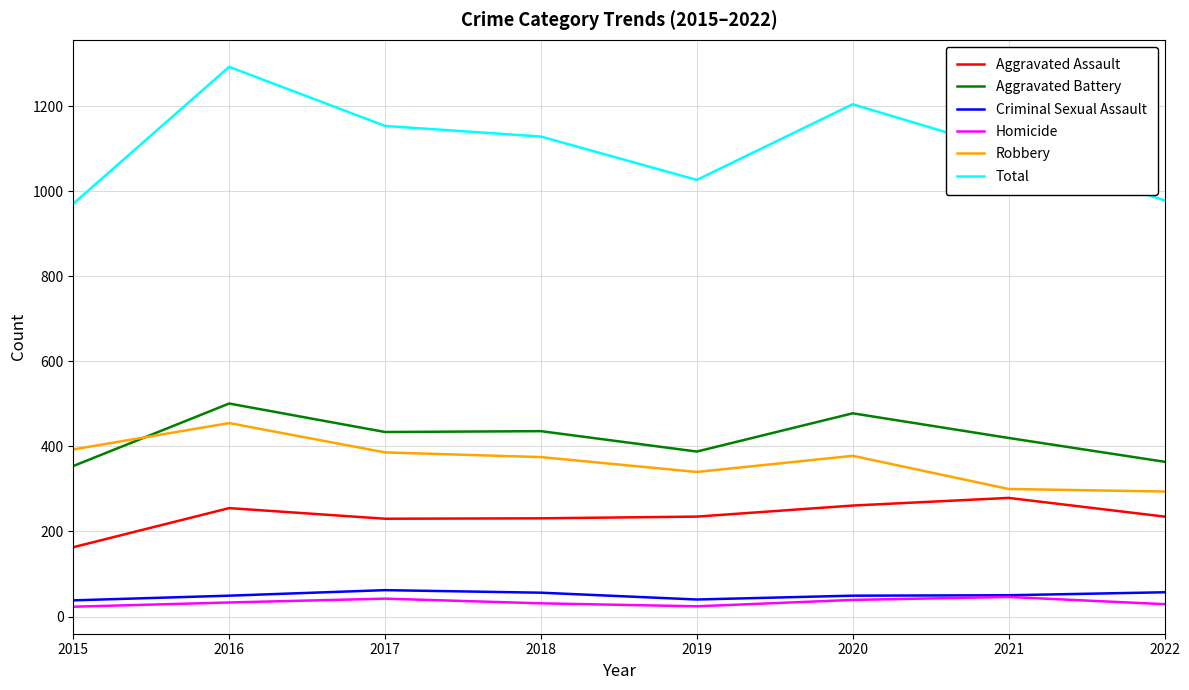

Which series changed the most between 2015 and 2021?

Total